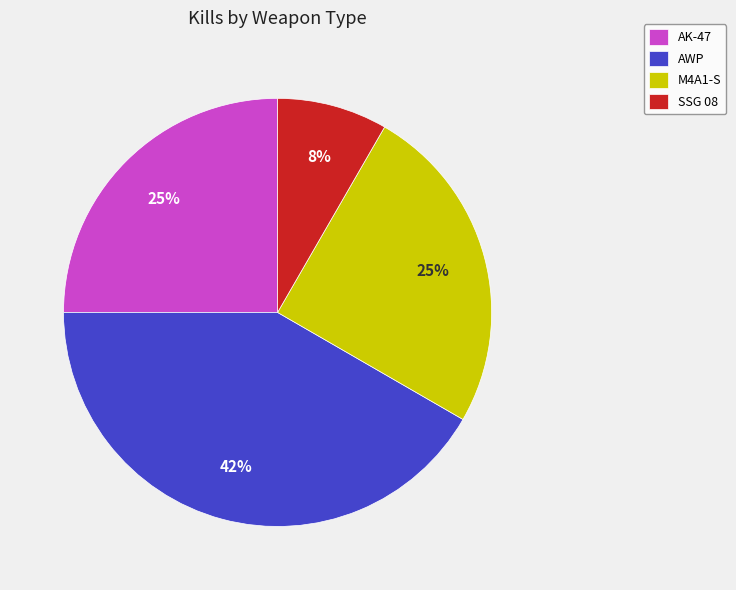

Which has a higher value, AWP or SSG 08?

AWP